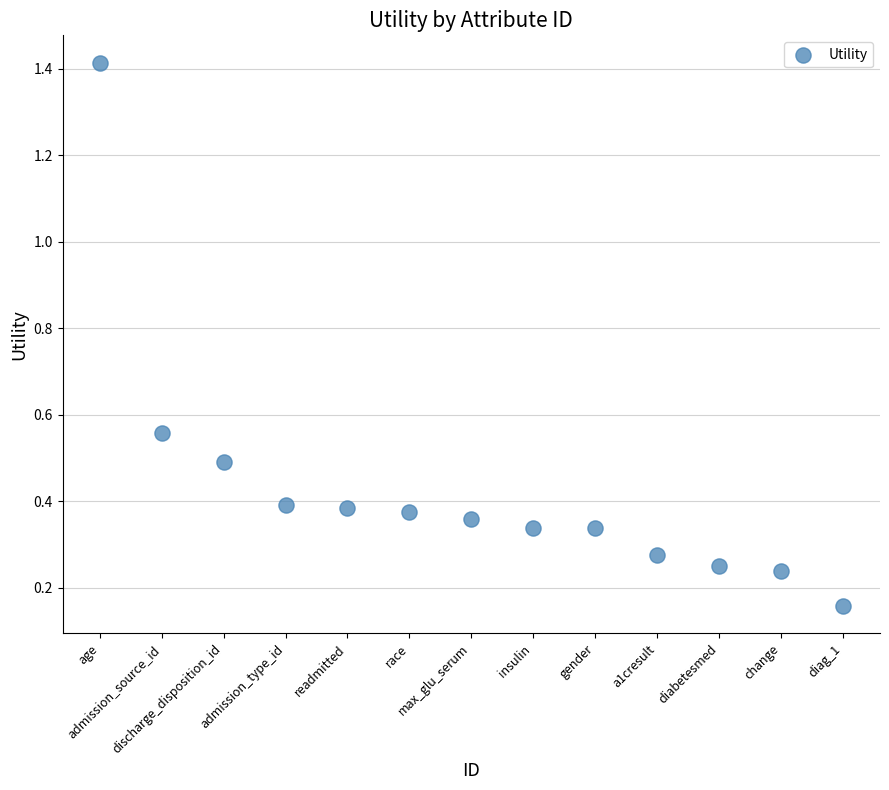

What is the range of X values (max minus min)?

12.0